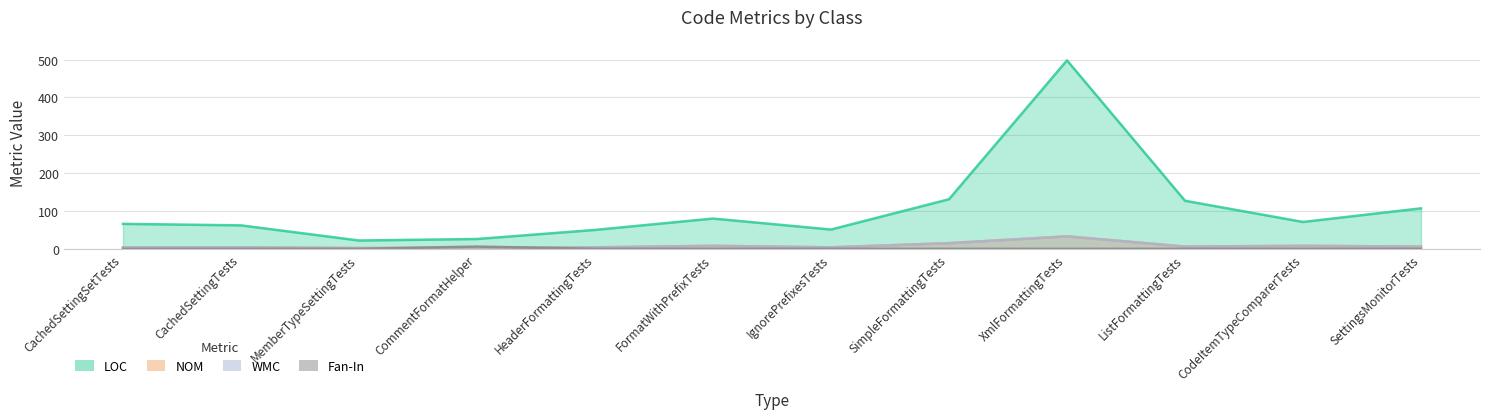

Which series has the largest total across all categories?

LOC